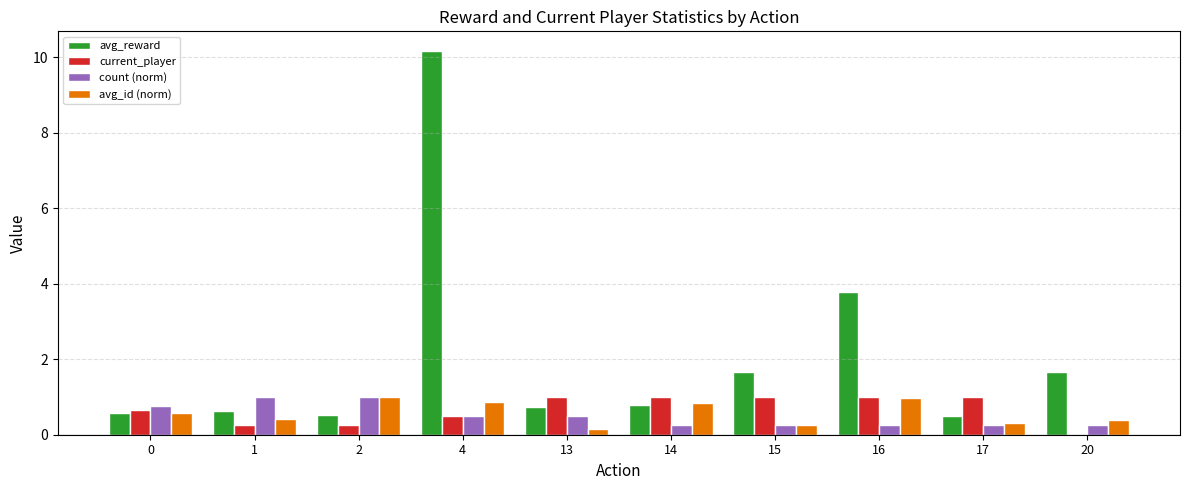

Which category has the highest value in the avg_reward series?

4